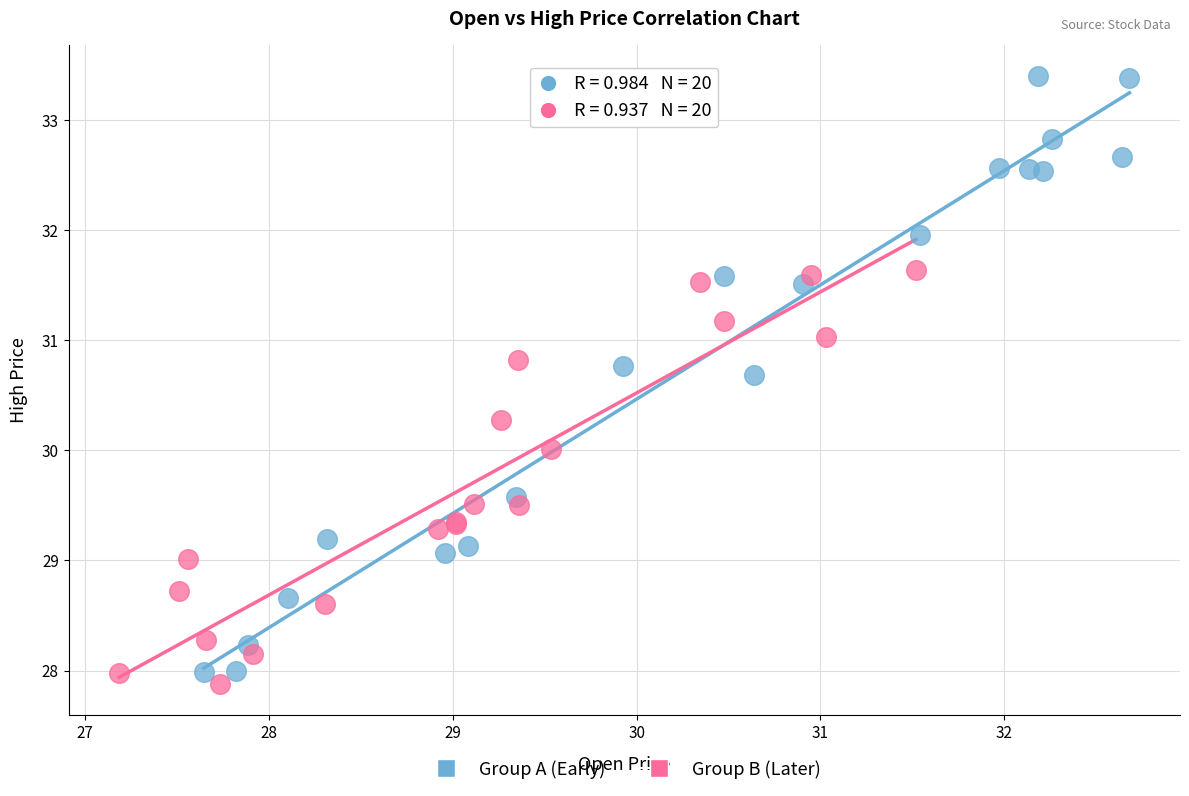

Which series reaches the maximum Y coordinate?

Group A (Early)